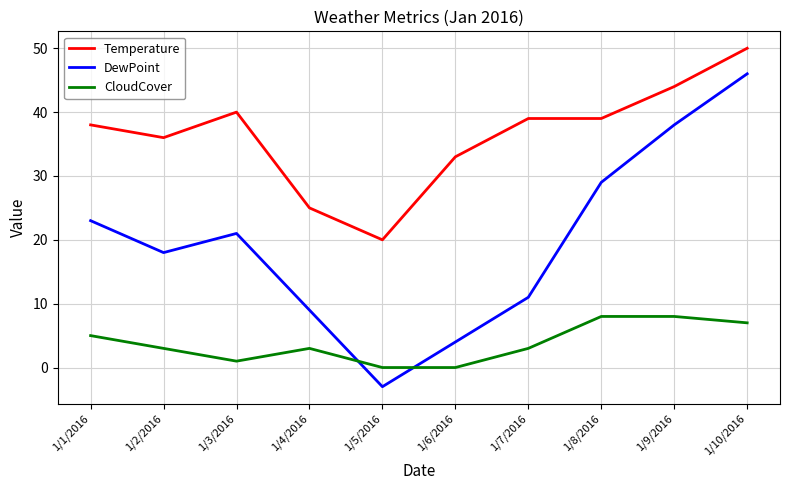

True or false: CloudCover has more than 2 points higher than both neighbors.

False